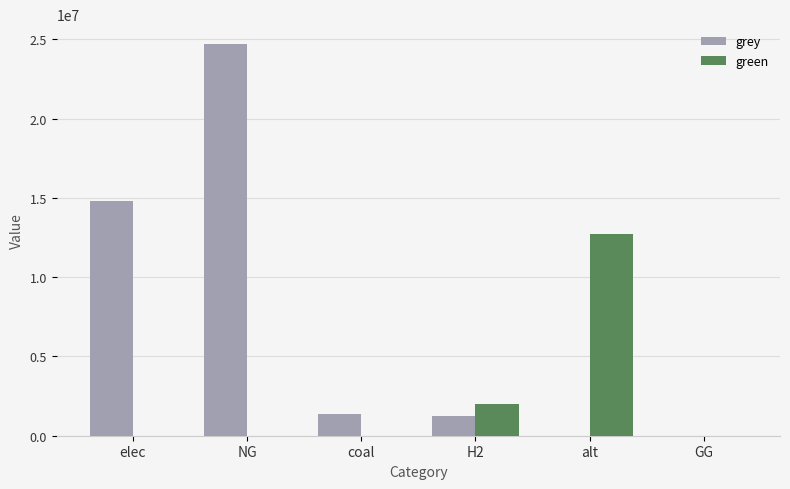

What is the sum of all grey values?

42153958.4